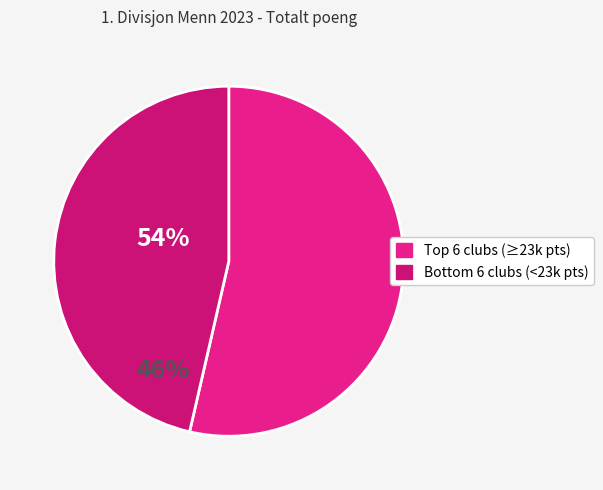

Is there a majority slice in this chart?

Yes